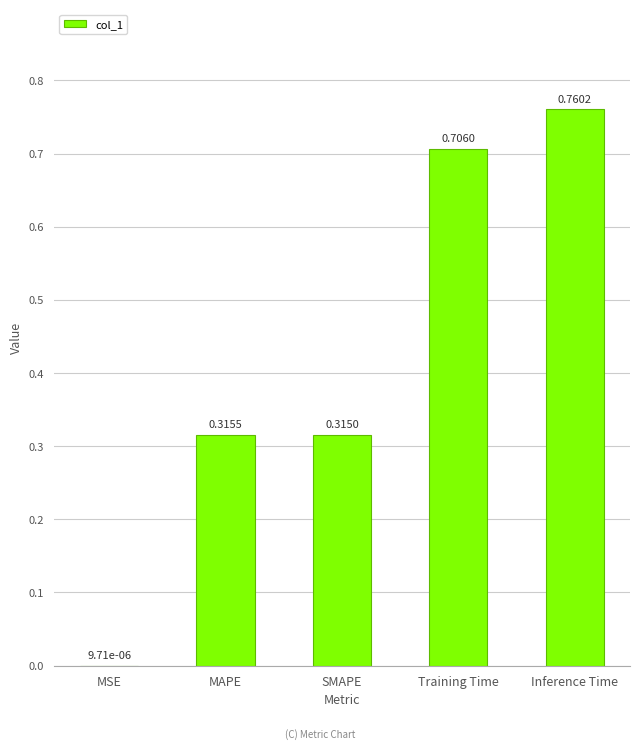

Where is the data nearest to the value 0?

MSE